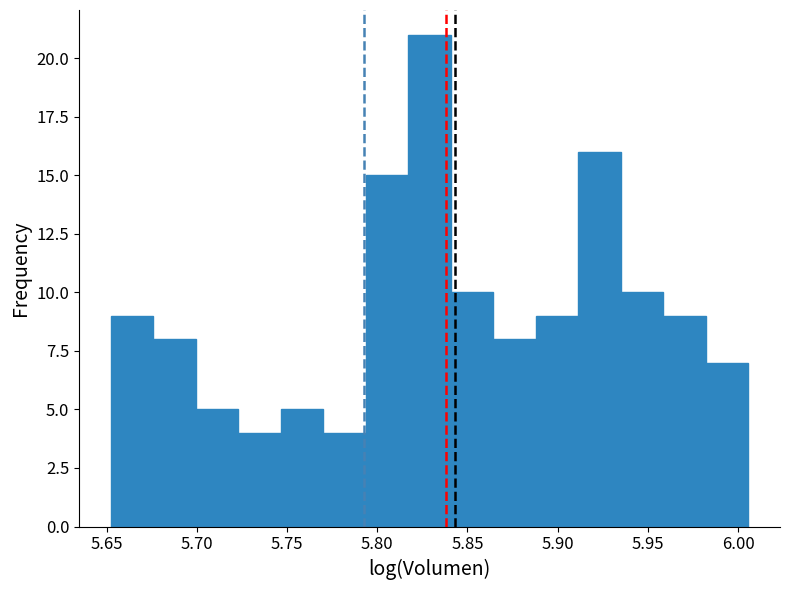

Reading left to right, list every bar in this chart as the range it spans on the x-axis followed by its height. Neither the bar edges nor the heights are printed on the chart, so give them approximately, as read against the axes.

5.650 to 5.675: 9
5.675 to 5.700: 8
5.700 to 5.725: 5
5.725 to 5.745: 4
5.745 to 5.770: 5
5.770 to 5.795: 4
5.795 to 5.815: 15
5.815 to 5.840: 21
5.840 to 5.865: 10
5.865 to 5.890: 8
5.890 to 5.910: 9
5.910 to 5.935: 16
5.935 to 5.960: 10
5.960 to 5.980: 9
5.980 to 6.005: 7